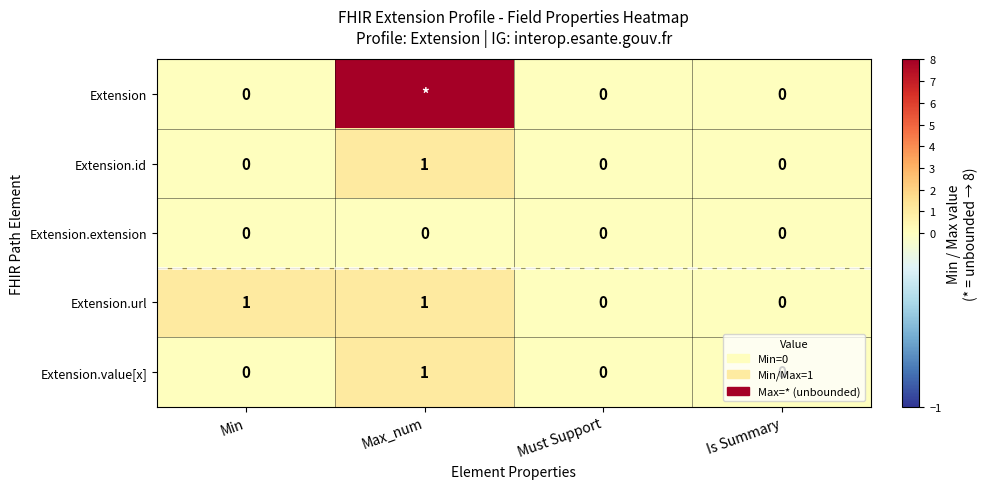

How many Extension.url values are between 0 and 1?

4